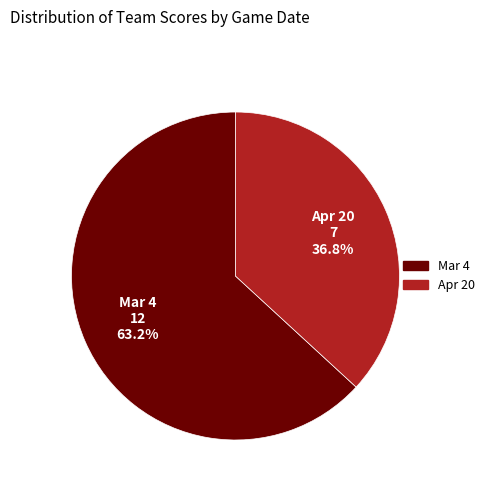

How many slices are in this pie chart?

2